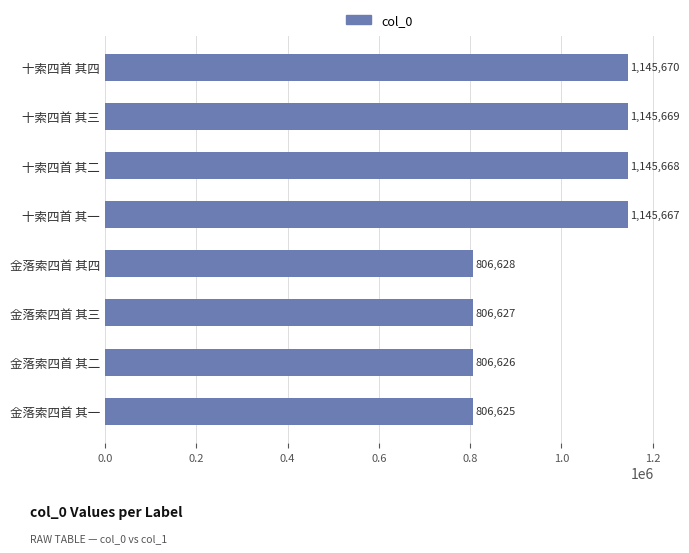

What is the greatest value displayed?

1145670